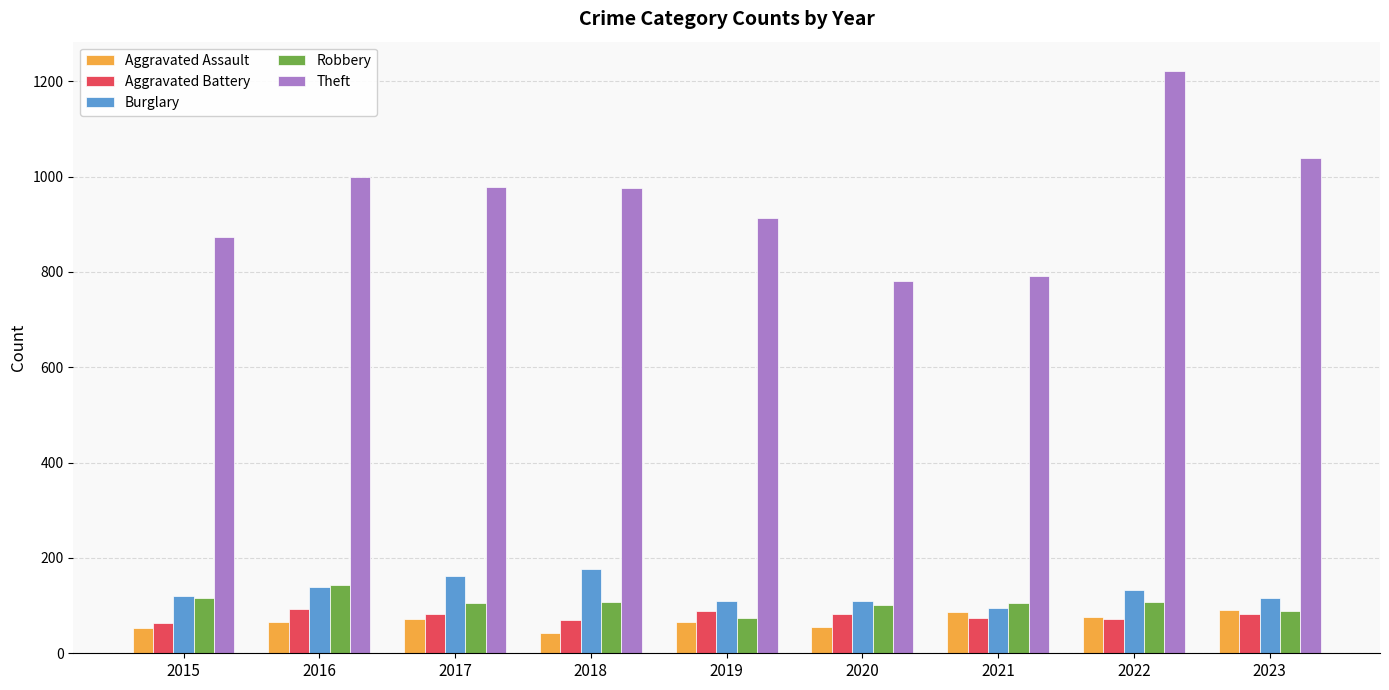

Which category has the highest value across all series?

2022